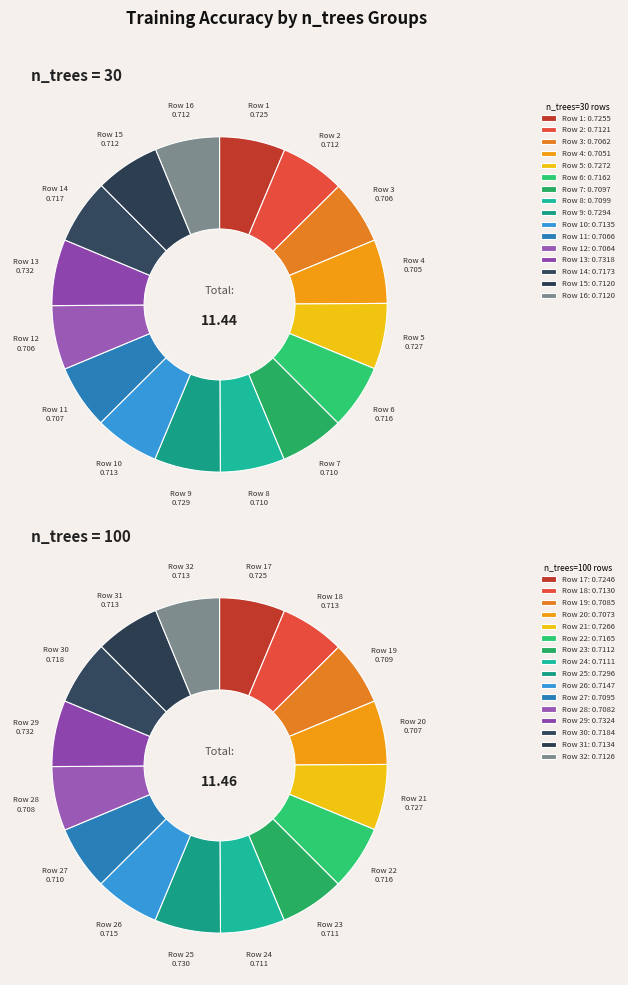

Rank the categories by value from highest to lowest.

28, 12, 24, 8, 4, 20, 0, 16, 29, 13, 21, 5, 25, 9, 30, 17, 31, 1, 14, 15, 22, 23, 7, 6, 26, 18, 27, 19, 10, 11, 2, 3